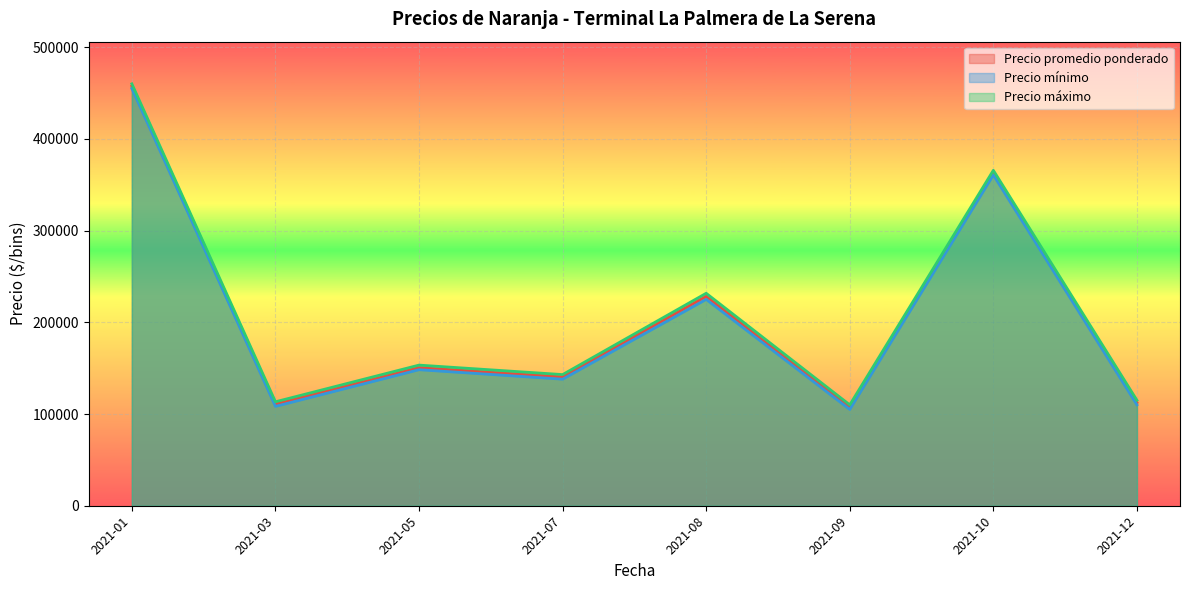

The value of Precio máximo at 2021-12 is 115000.0. True or false?

True